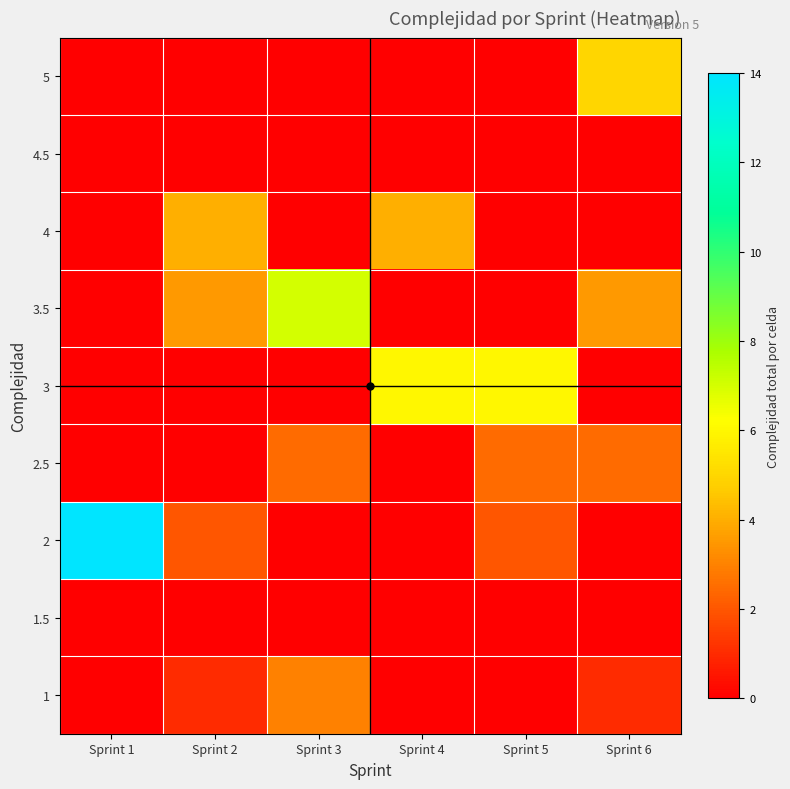

Which series has the largest total across all categories?

2